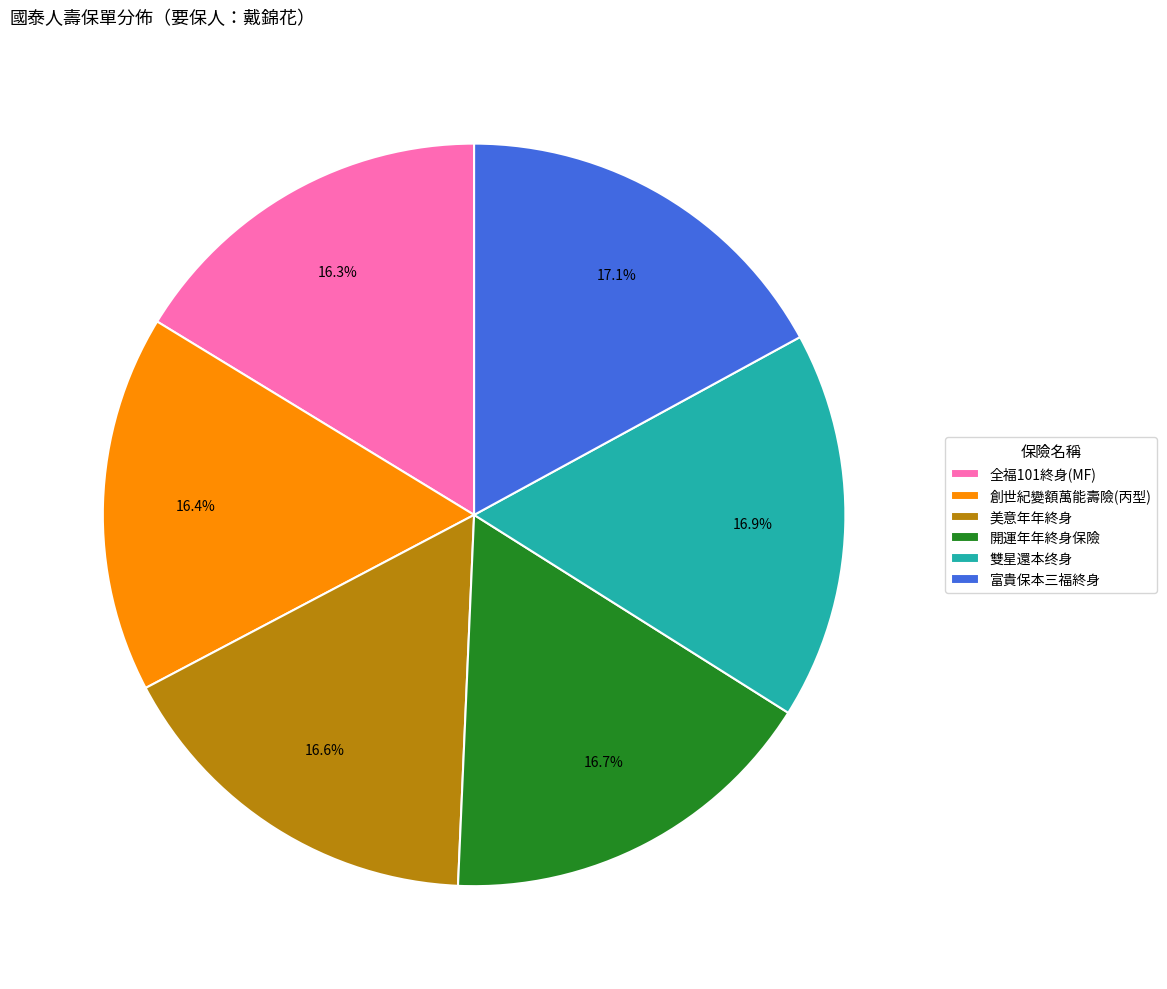

Is 創世紀變額萬能壽險(丙型) the majority of the pie?

No